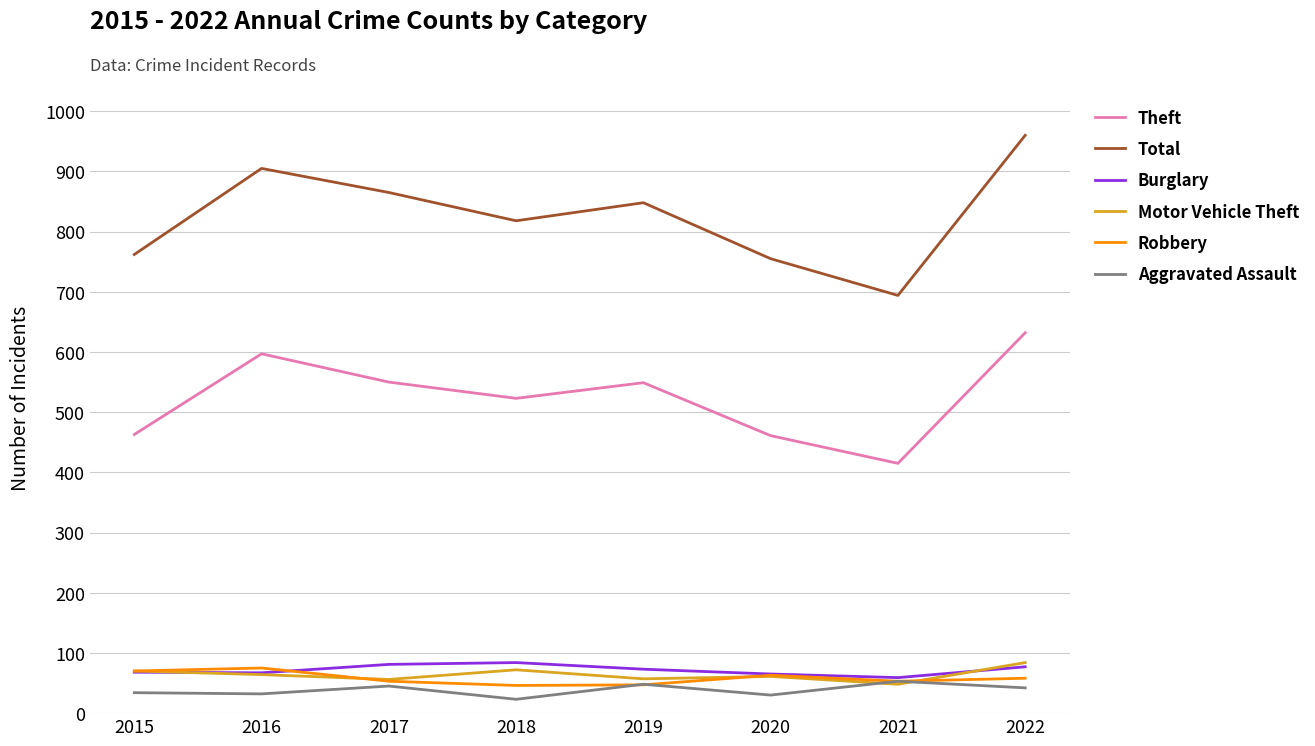

Which series changed the most between 2017 and 2022?

Total